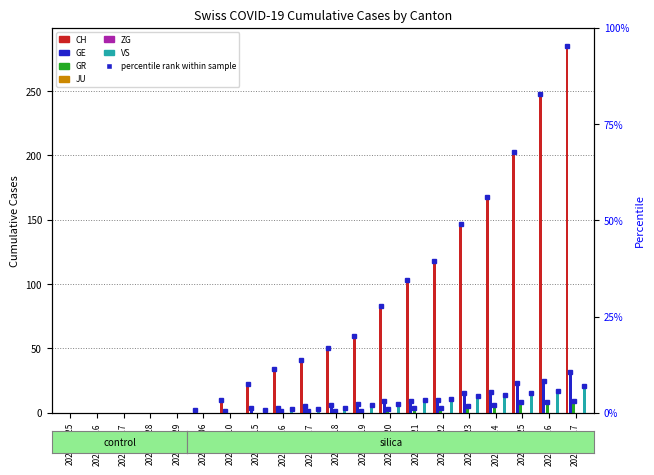

Which label corresponds to the smallest value in the chart?

2020-02-25